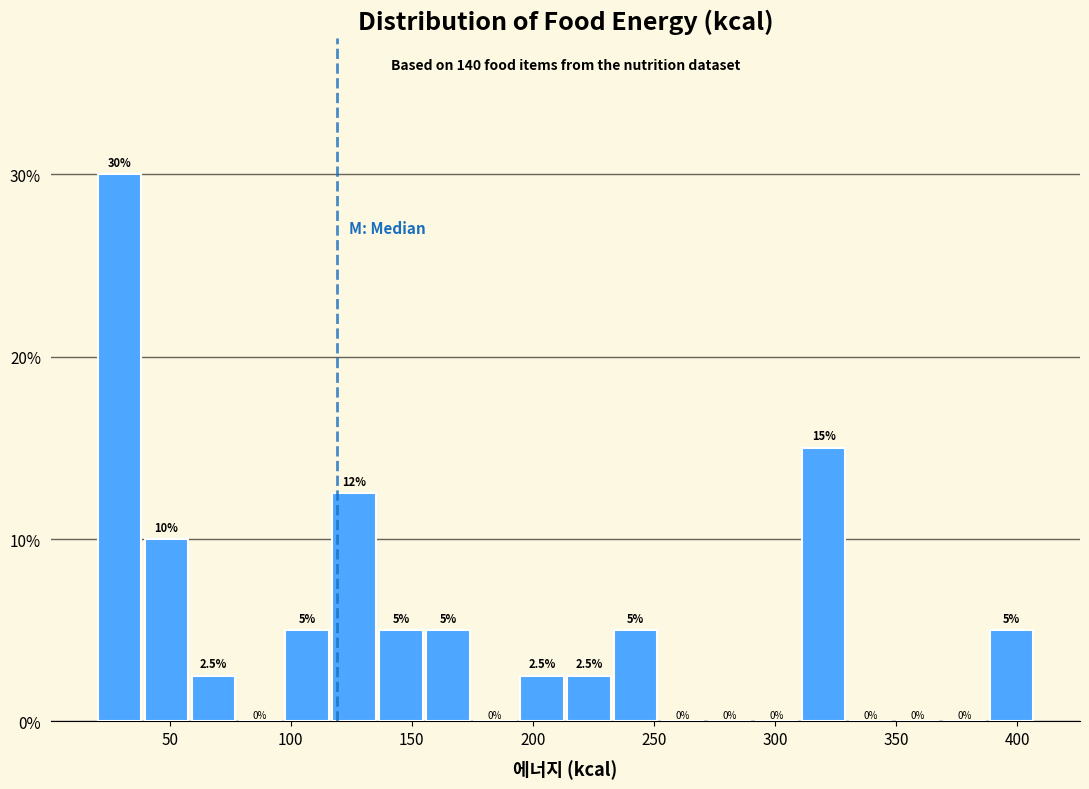

Read against the x-axis, roughly where is the centre of the tallest bar?

30